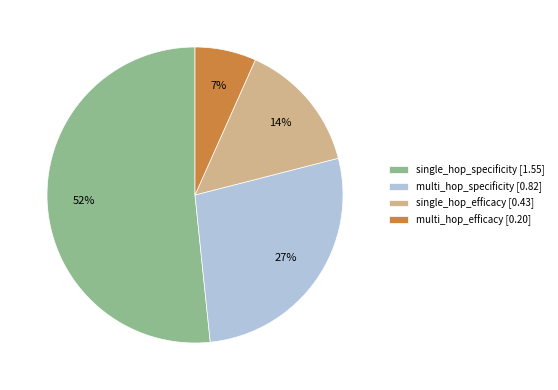

What is the largest slice in the pie chart?

single_hop_specificity